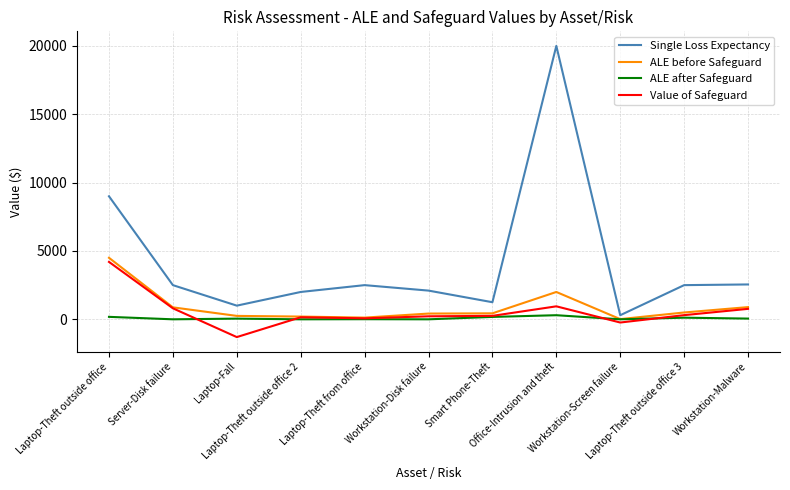

True or false: Value of Safeguard and Single Loss Expectancy intersect in this chart.

False